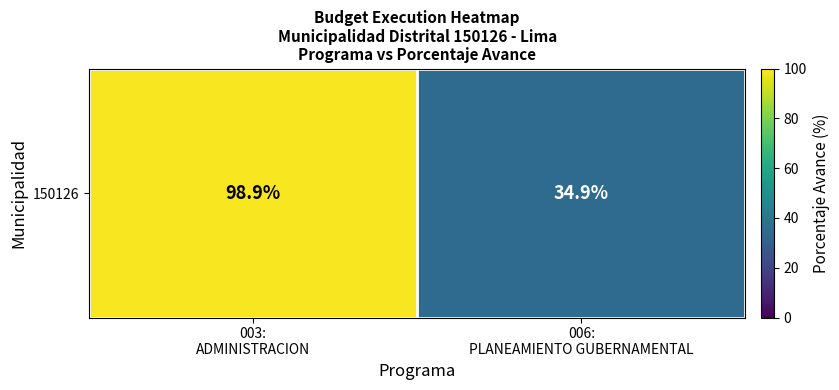

Which has a higher value, 003:
ADMINISTRACION or 006:
PLANEAMIENTO GUBERNAMENTAL?

003:
ADMINISTRACION